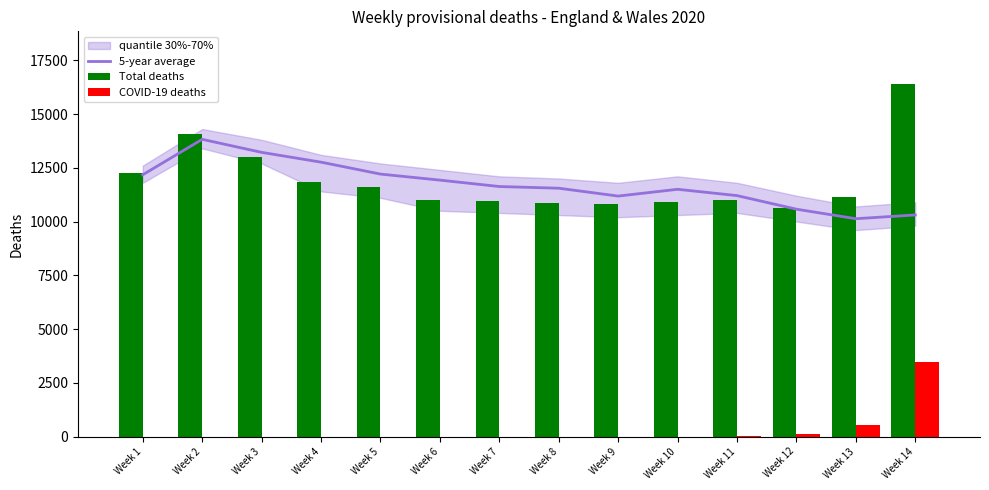

Is it true that 5-year average equals 3329 at Week 5?

False